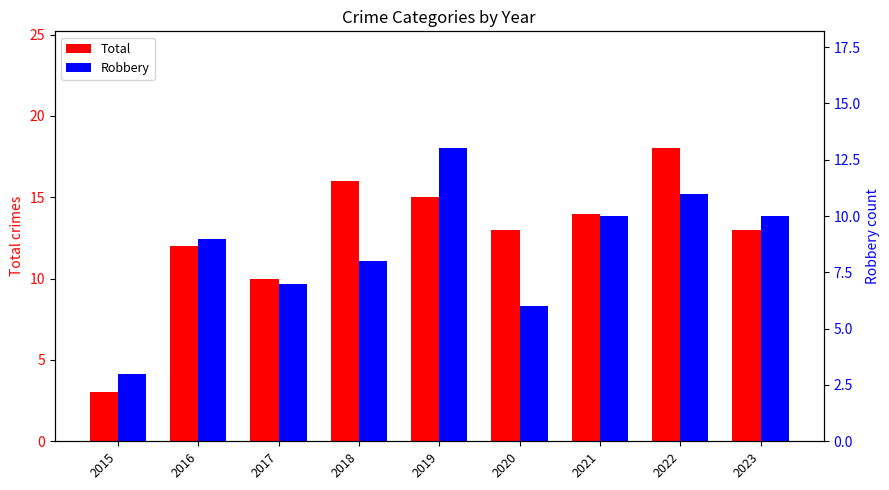

What is the difference between the second highest and second lowest values in the Total series?

6